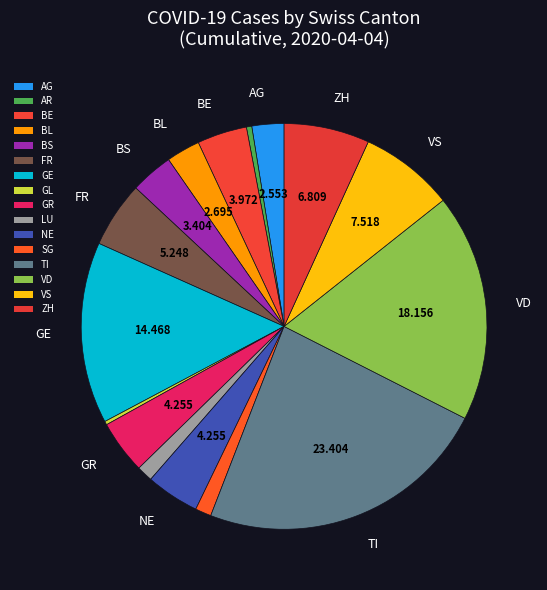

Count the number of slices in the pie.

16